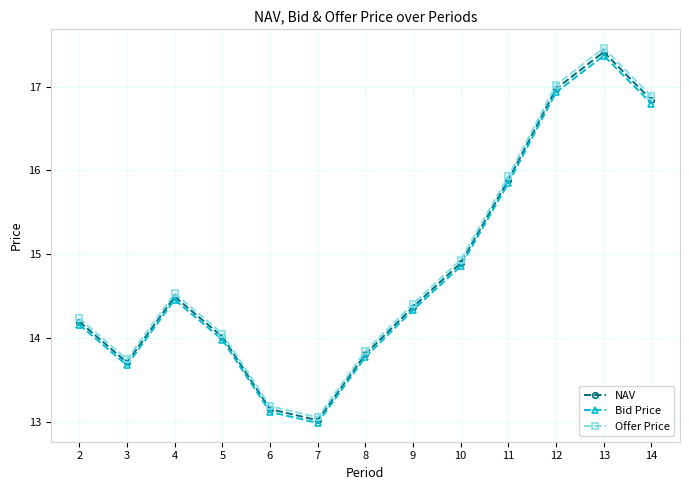

True or false: Bid Price has more than 0 points higher than both neighbors.

True